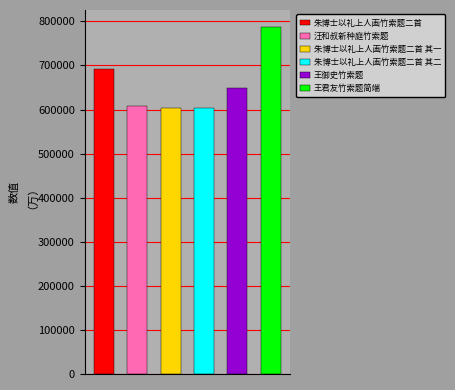

At which label does the data first exceed 648483?

朱博士以礼上人画竹索题二首